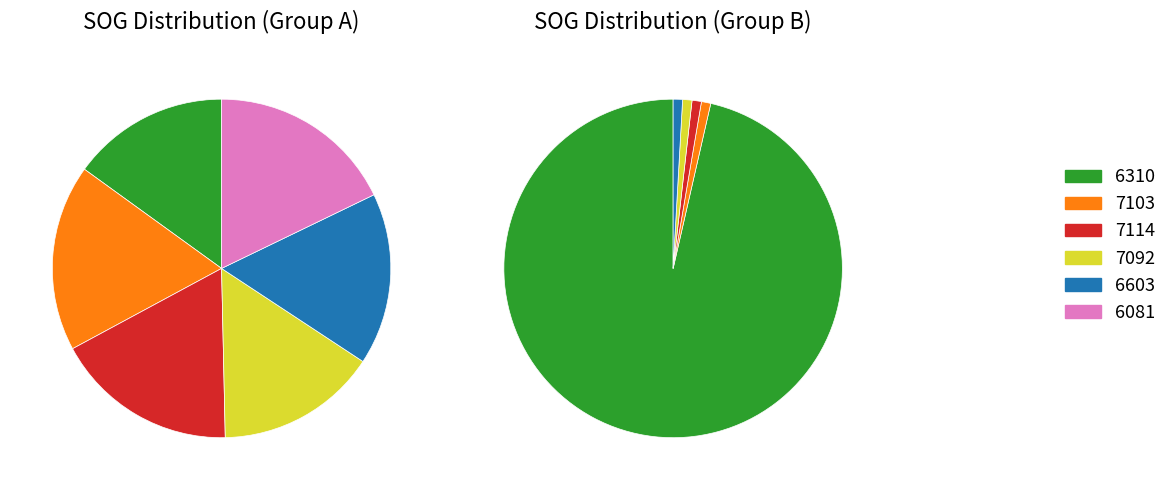

True or false: 6171 accounts for 0% of the total.

True